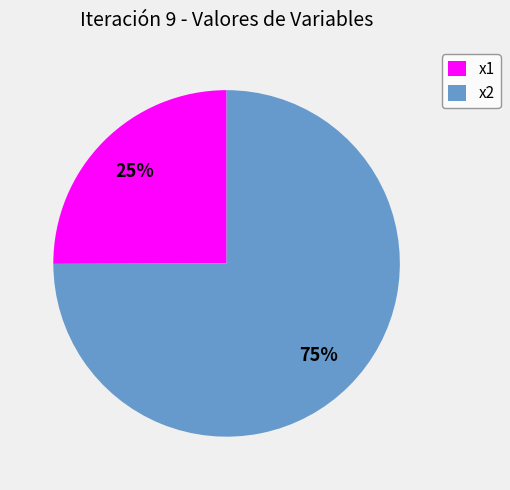

Which category has the smallest portion of the pie?

x1